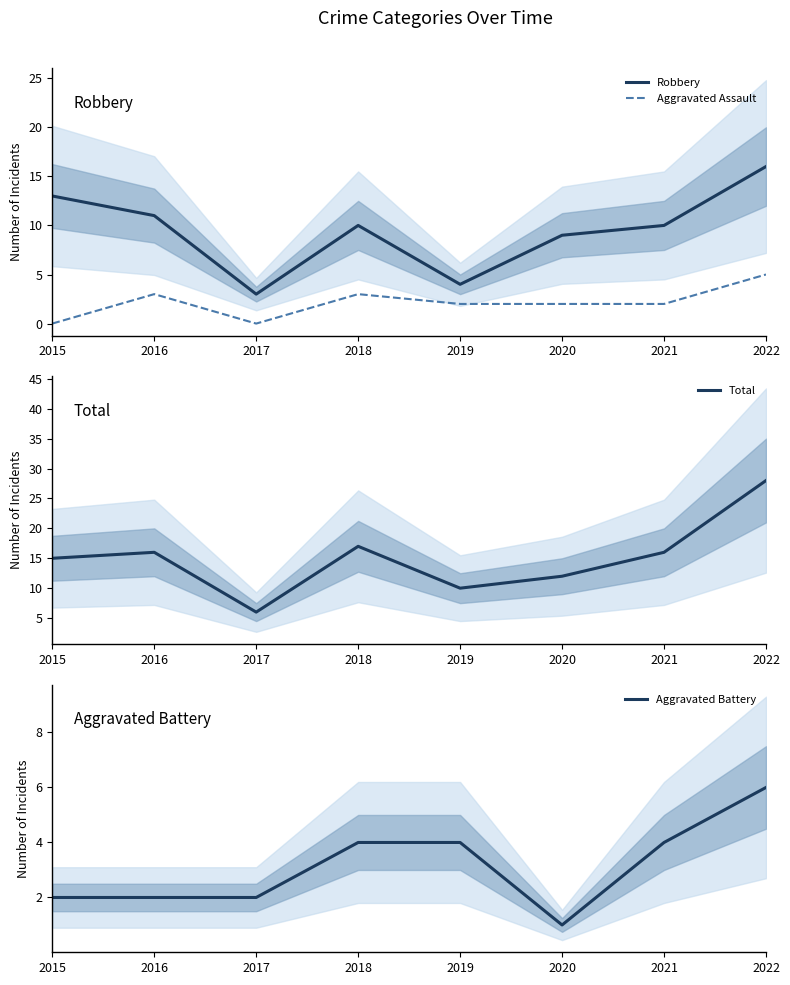

What is the difference between the maximum and minimum values in the Robbery series?

13